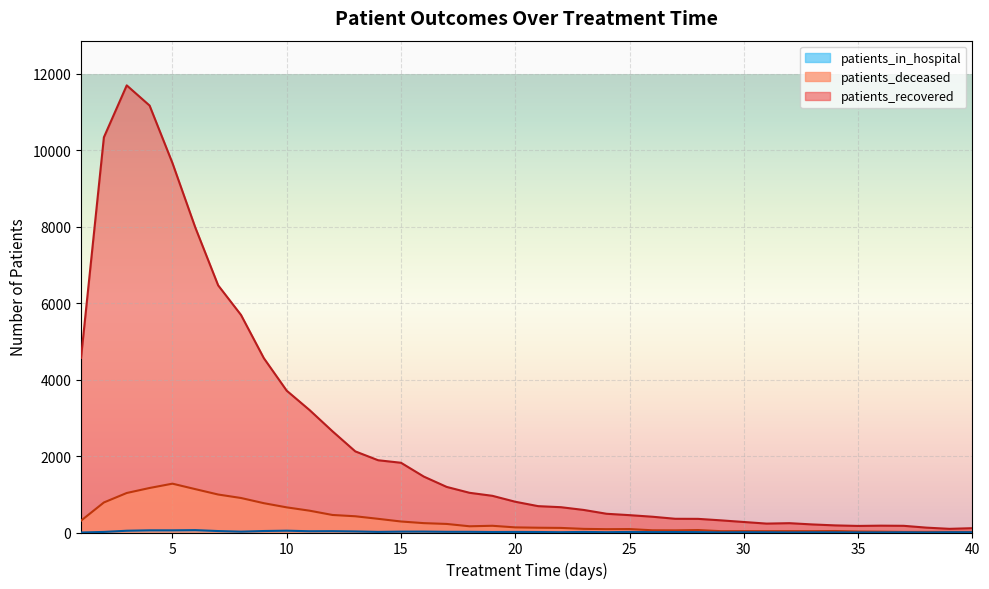

Is it true that patients_in_hospital equals 6 at 21?

False